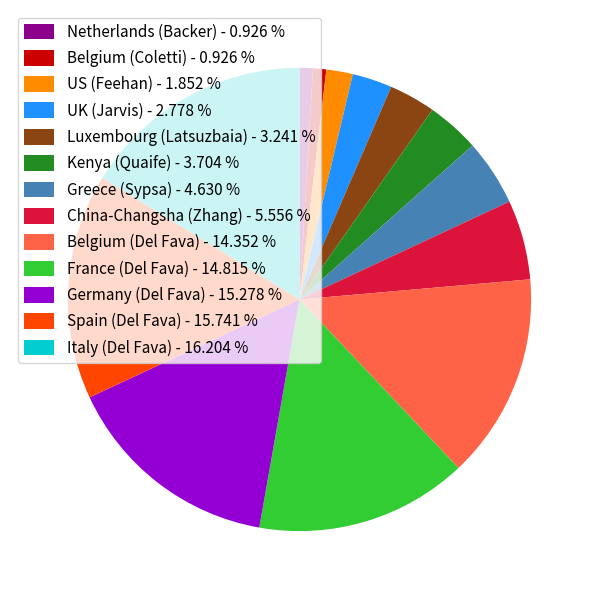

Is the sum of Italy (Del Fava) and Belgium (Del Fava) greater than half?

No